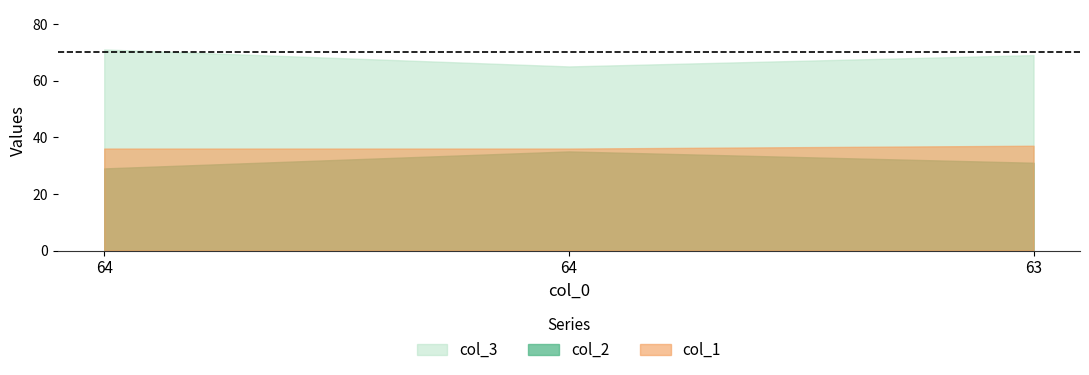

What are all the series names shown in the legend?

col_3, col_2, col_1